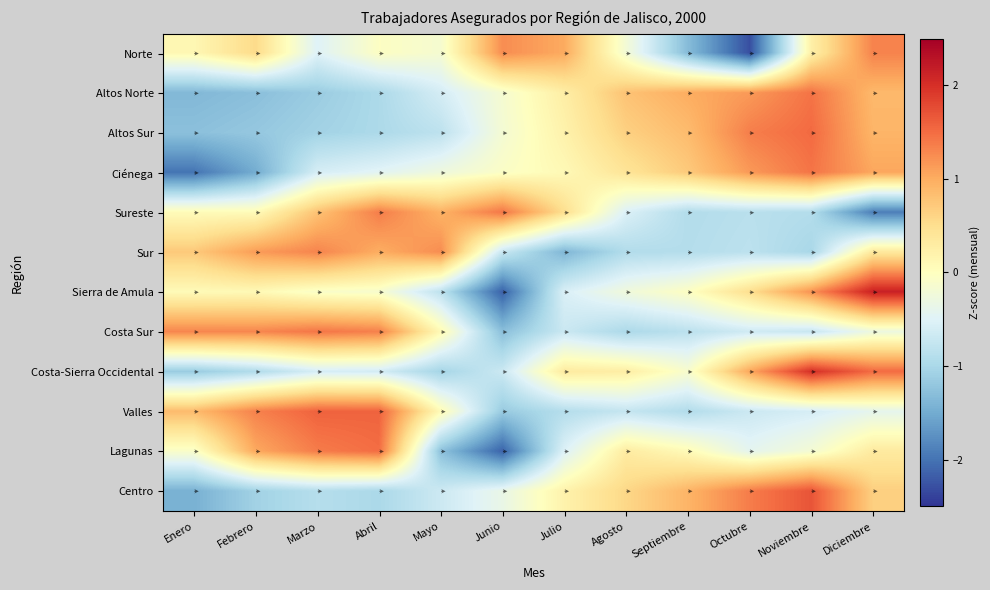

The value of Sureste at Julio is 0.1. True or false?

False